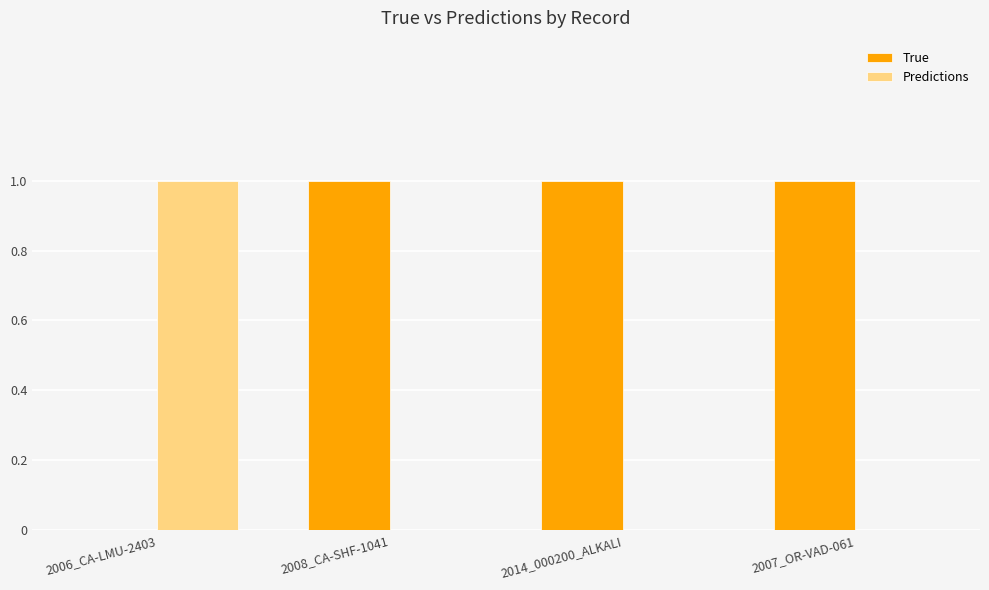

True or false: Predictions has a value of -1 at 2014_000200_ALKALI.

False